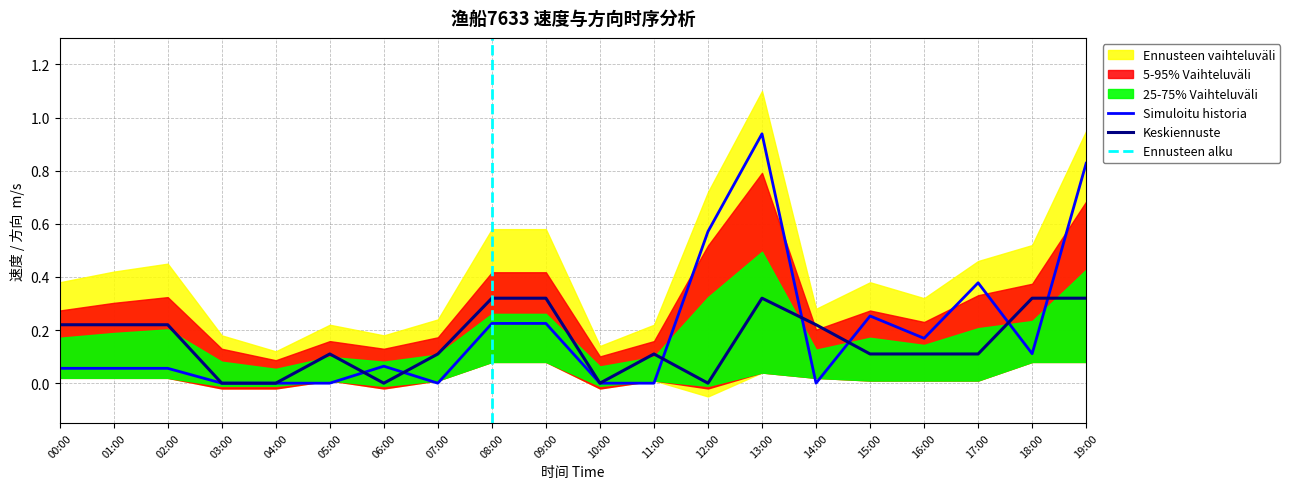

Is it true that Simuloitu historia equals 0.0 at 07:00?

True